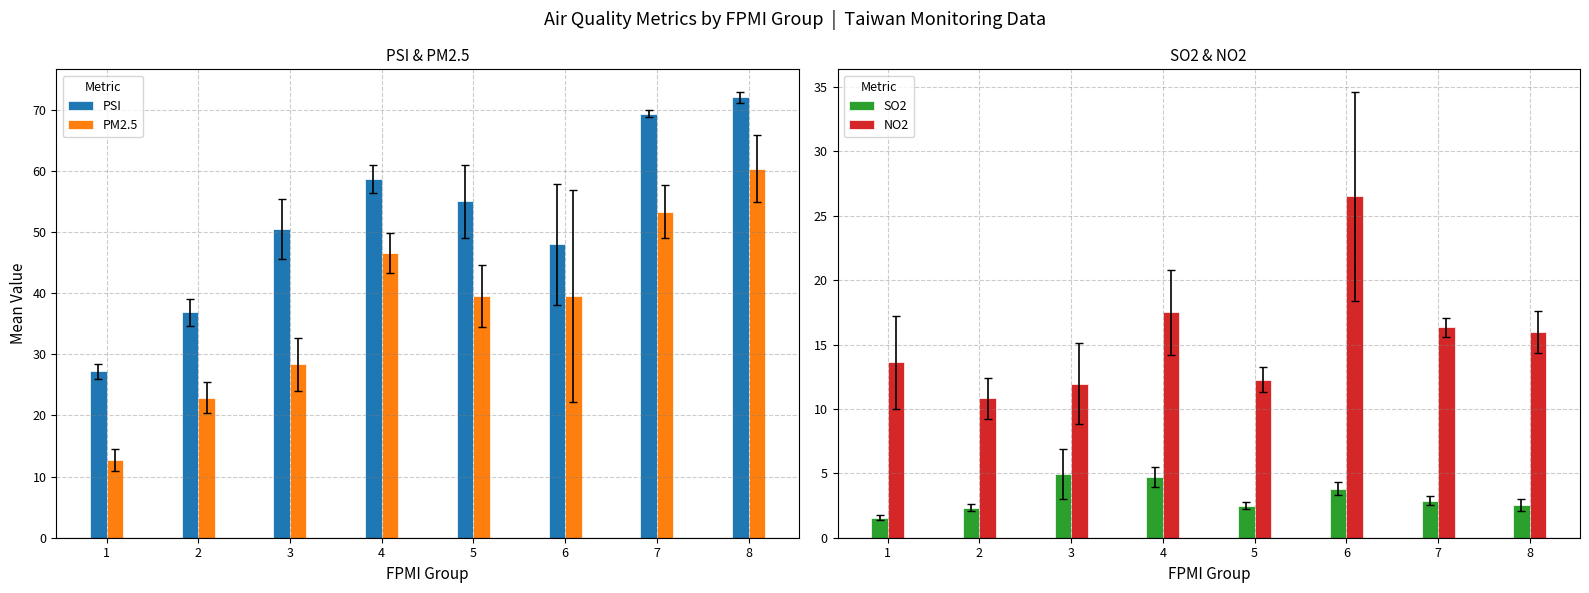

What is the total value across all series at 8?

150.9